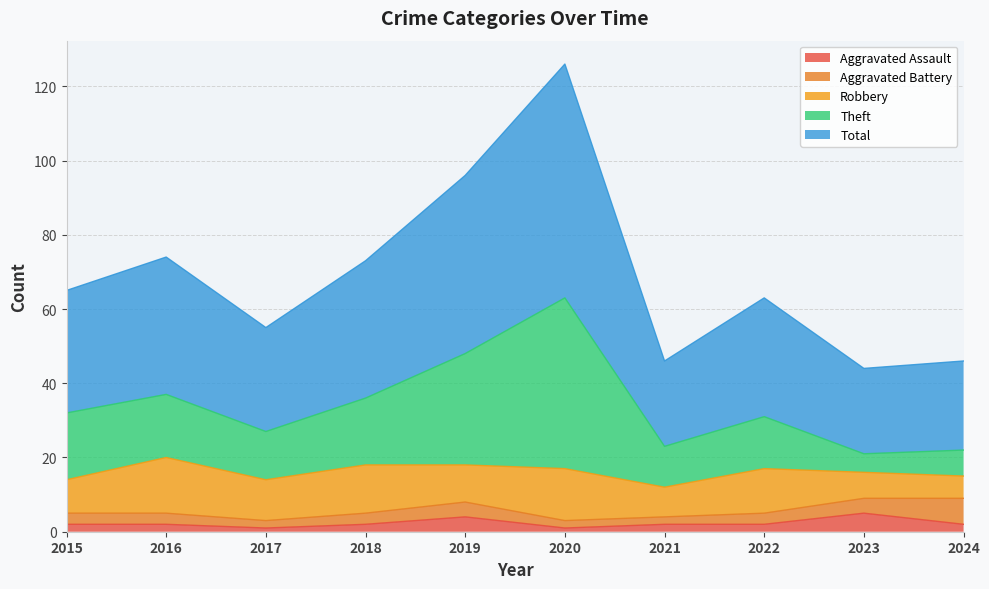

What is the highest value of the Aggravated Assault series?

5